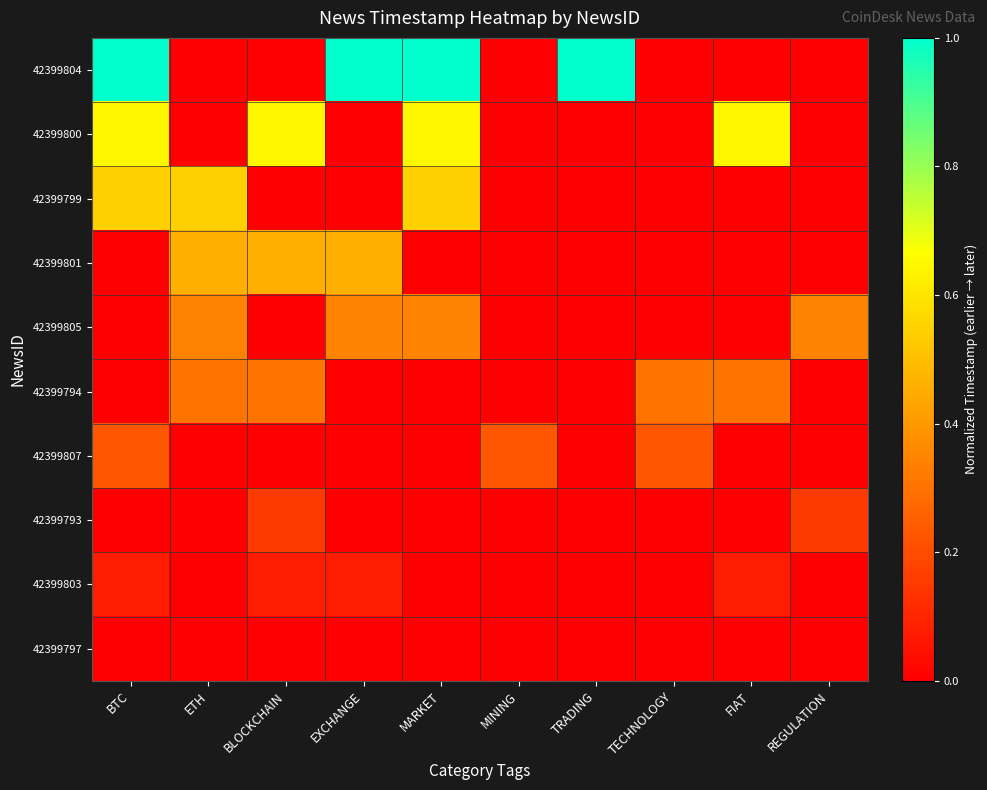

List the series in order of their peak value, lowest first.

42399797, 42399803, 42399793, 42399807, 42399794, 42399805, 42399801, 42399799, 42399800, 42399804